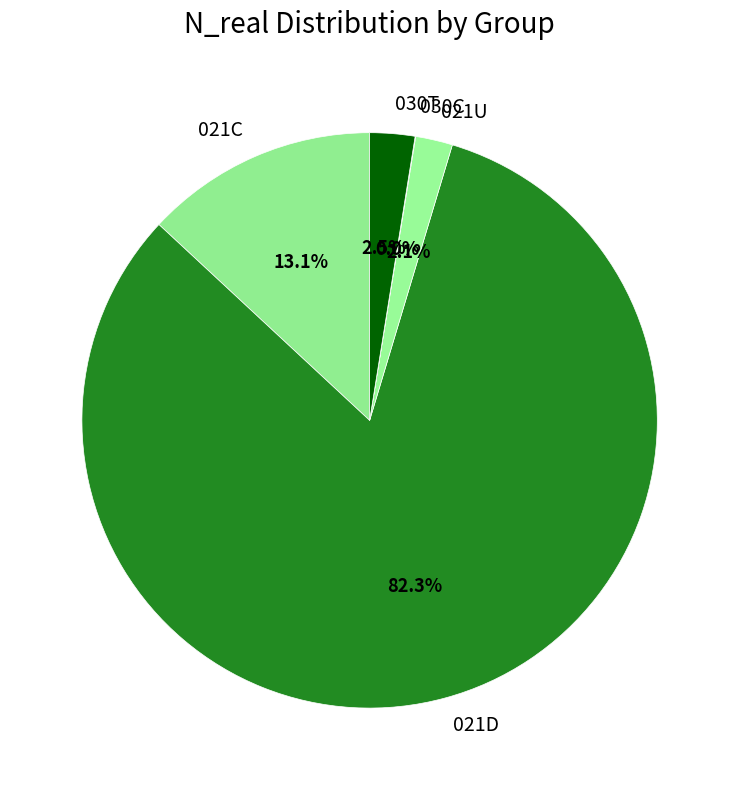

What portion of the pie excludes 021C?

86.9%